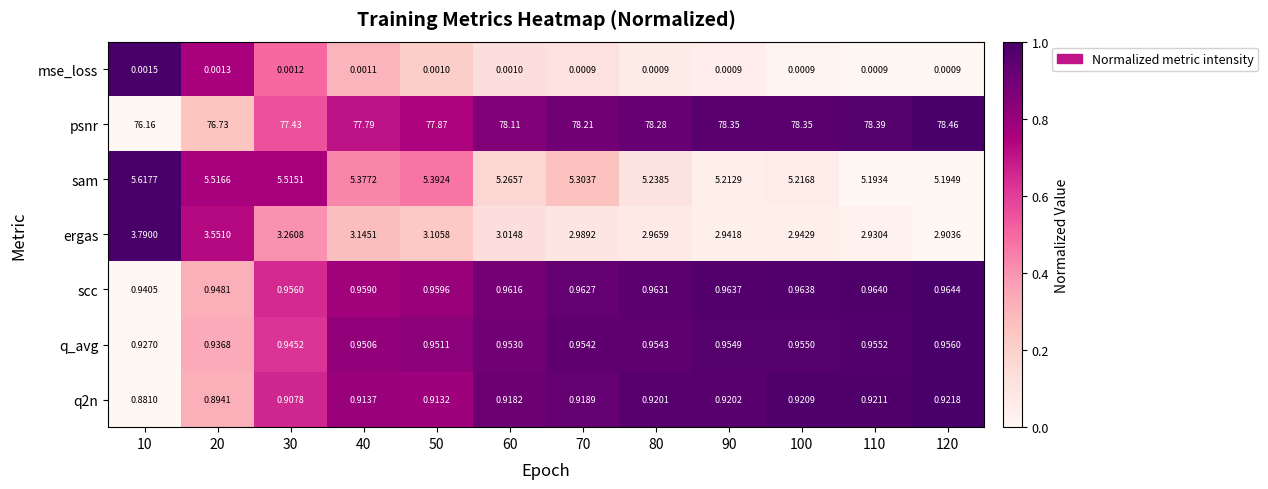

Which series has the largest total across all categories?

psnr